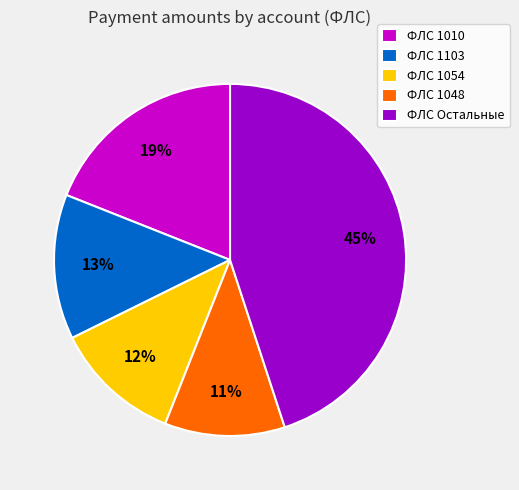

The ФЛС 1054 slice represents 5% of the pie. True or false?

False